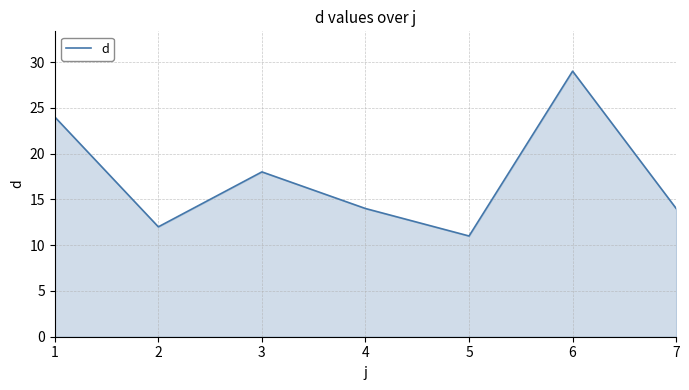

Which label corresponds to the largest value in the chart?

6